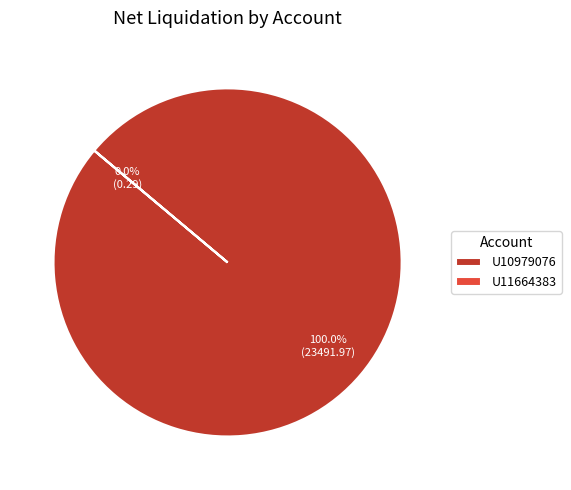

What percentage do U11664383 and U10979076 together represent?

100.0%